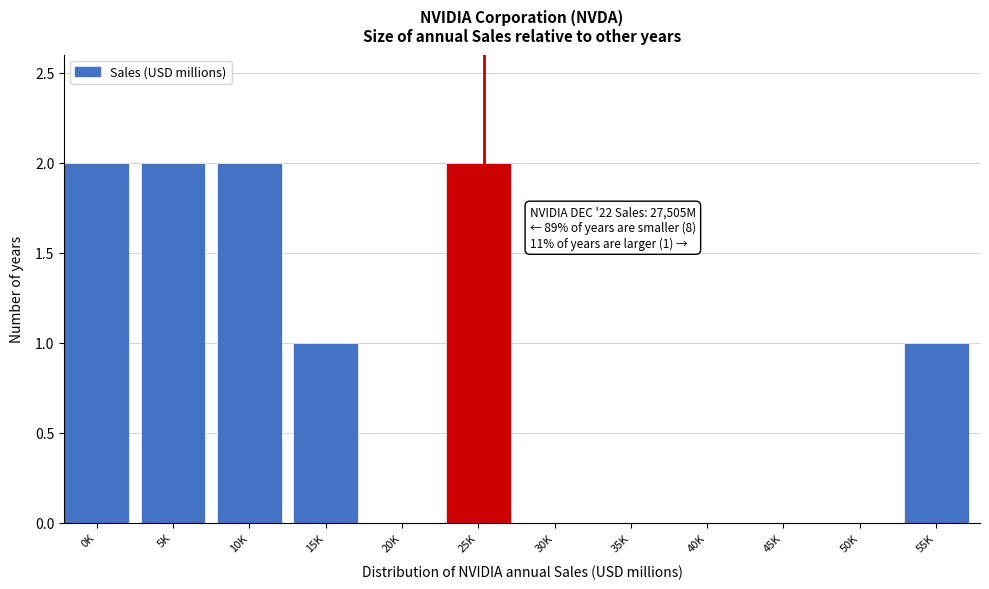

Reading left to right, extract all data points from this chart.

0K=2	5K=2	10K=2	15K=1	20K=0	25K=2	30K=0	35K=0	40K=0	45K=0	50K=0	55K=1